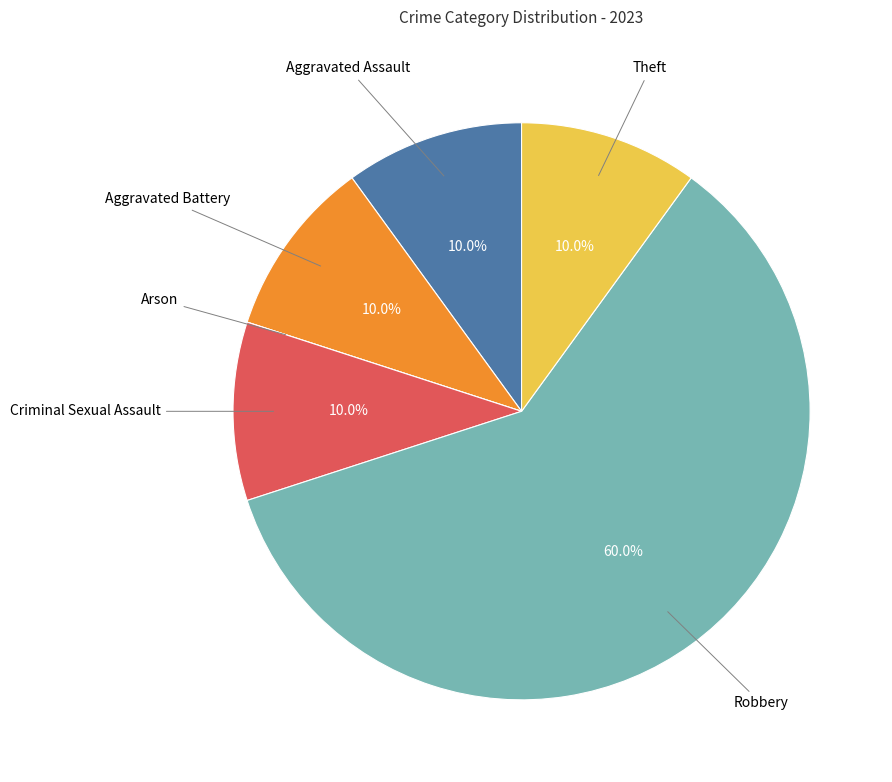

Is it true that Robbery is 60% of the pie?

True